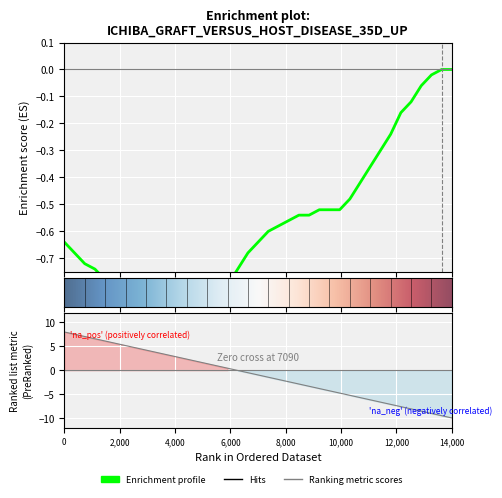

What is the sum of all values?

-23.2